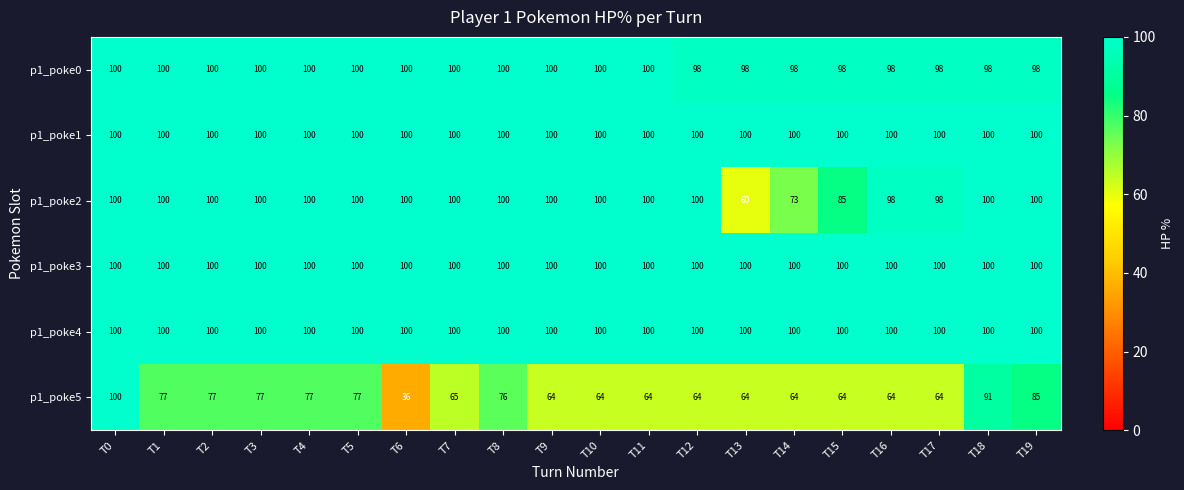

What is the total value across all series at T13?

522